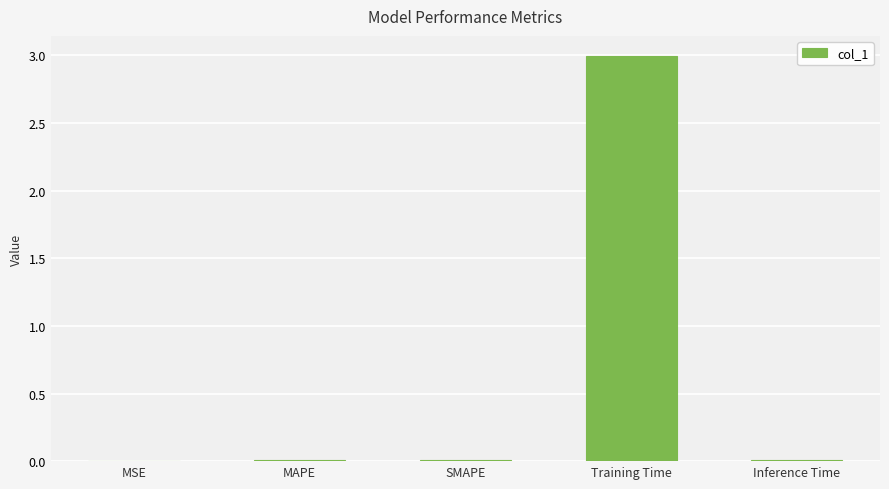

Between Training Time and SMAPE, which is larger?

Training Time